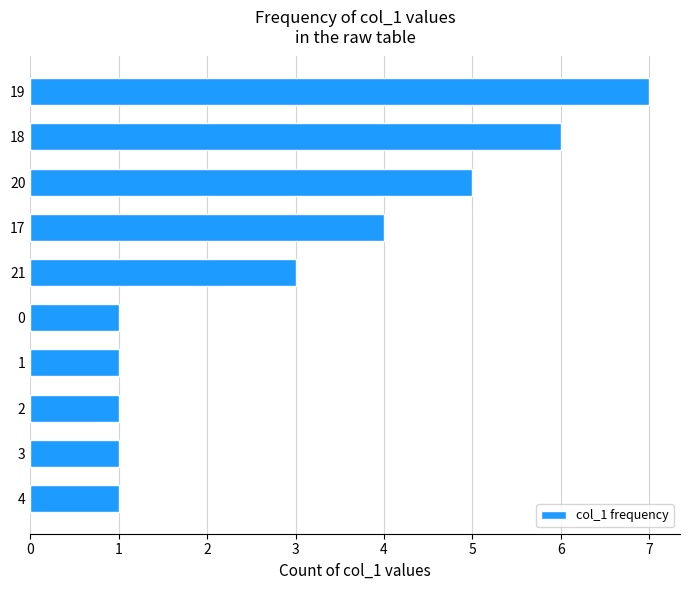

What value does the data have at 4?

1